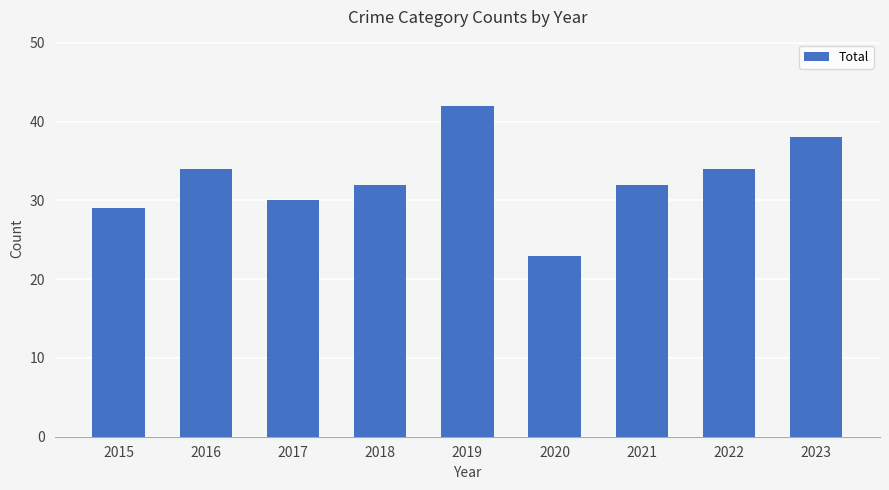

How many data points does each series have?

9